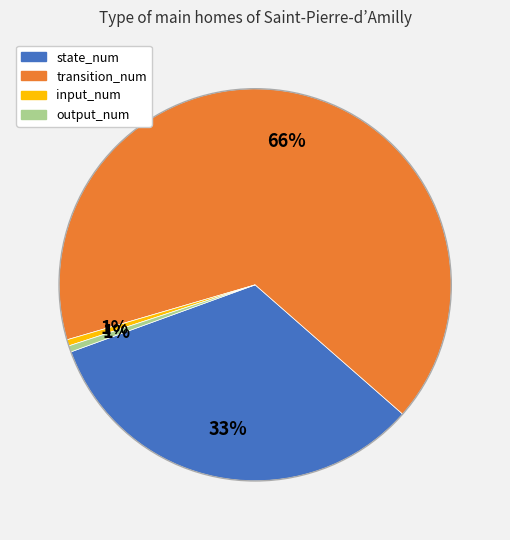

Count the number of slices in the pie.

4